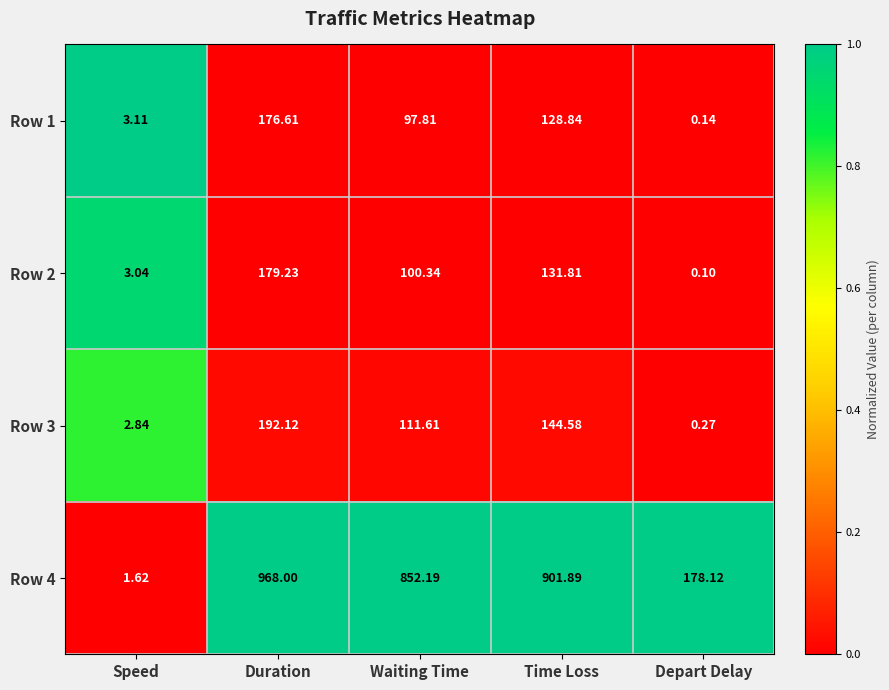

Which label corresponds to the smallest value in the chart?

Depart Delay